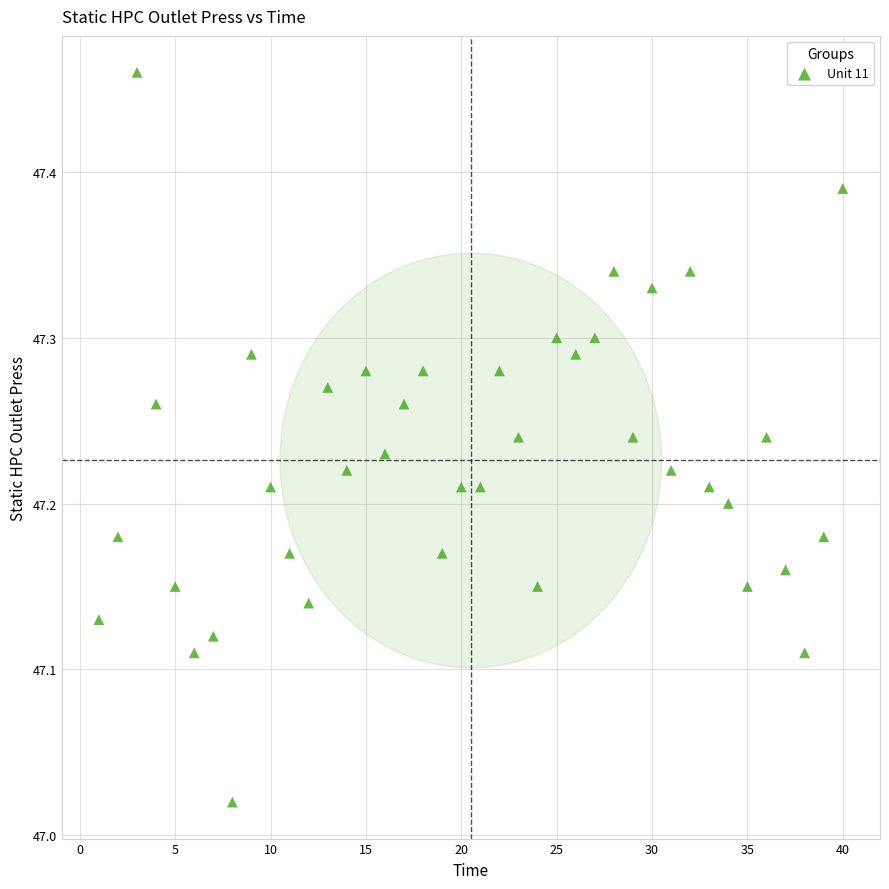

What is the range of Y values (max minus min)?

0.4